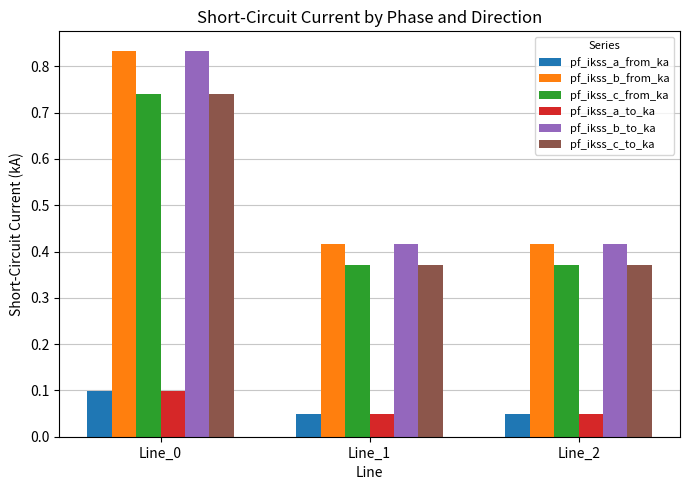

What is the sum of the pf_ikss_c_from_ka values at Line_0 and Line_1?

1.1